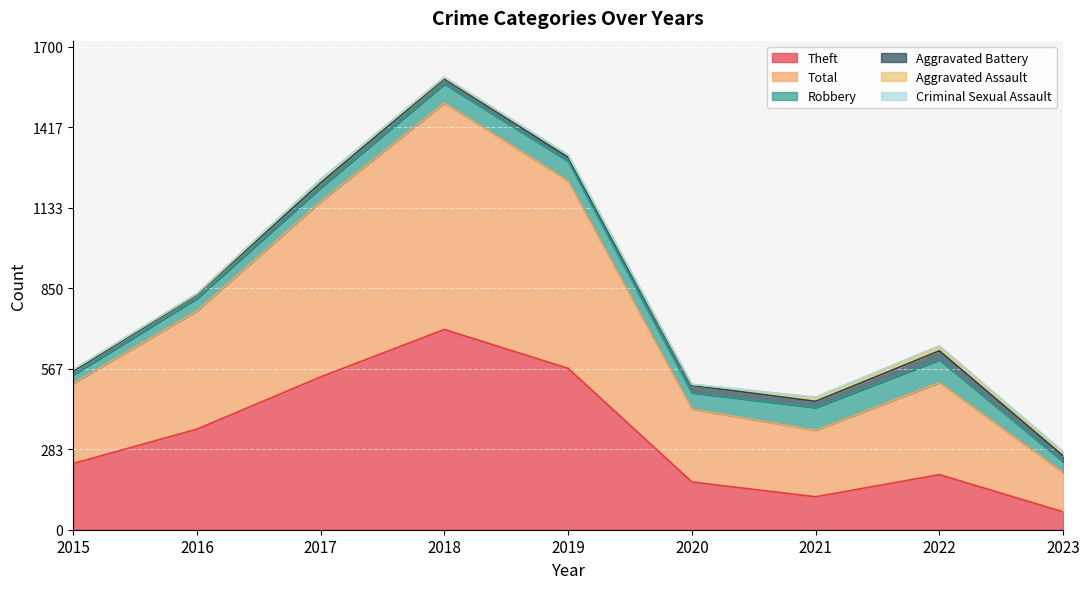

How many interior local peaks does the Aggravated Assault series have?

3